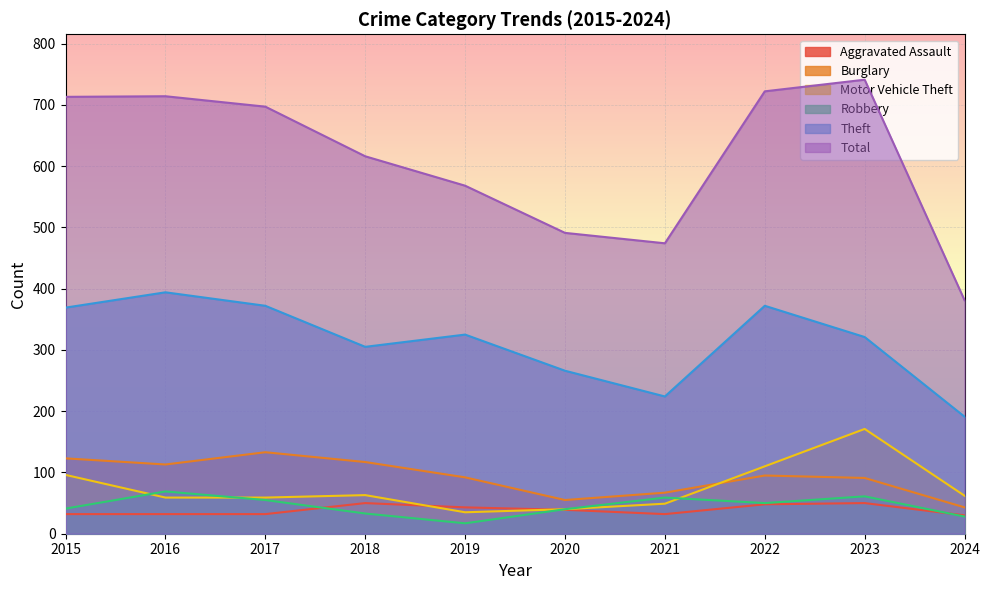

What is the spread (max minus min) of values at 2024?

353